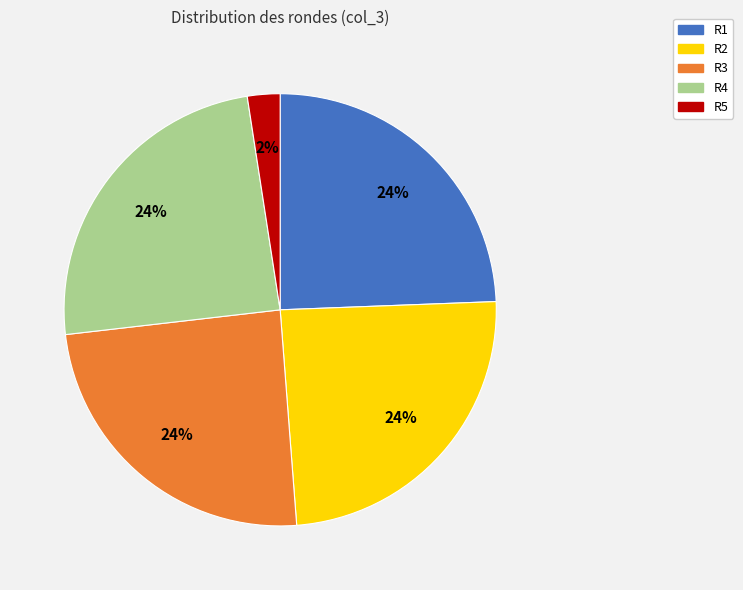

Count the number of slices in the pie.

5